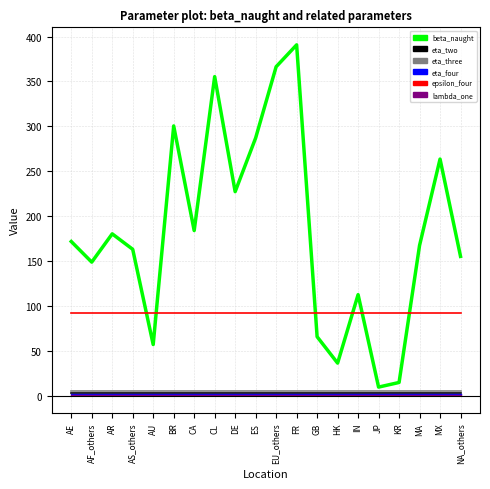

The epsilon_four series shows 127.2 at AU. True or false?

False